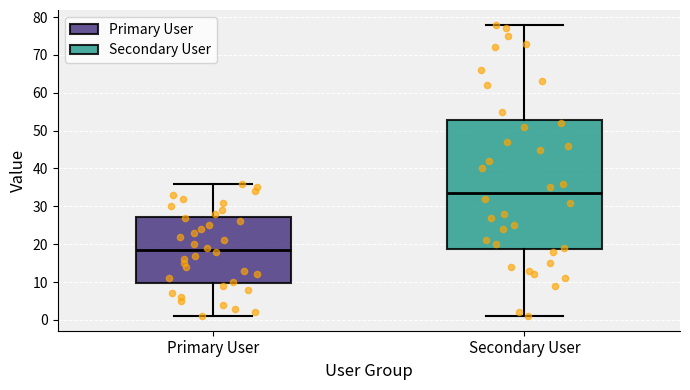

Reading left to right, transcribe this box plot: for each box, give where its median line is, the range the box spans, and where its two whiskers end, as read against the y-axis. The values are not printed on the chart, so give them approximately, as read against the axis.

Primary User: median 19, box 10 to 27, whiskers 1 to 36
Secondary User: median 34, box 19 to 53, whiskers 1 to 78